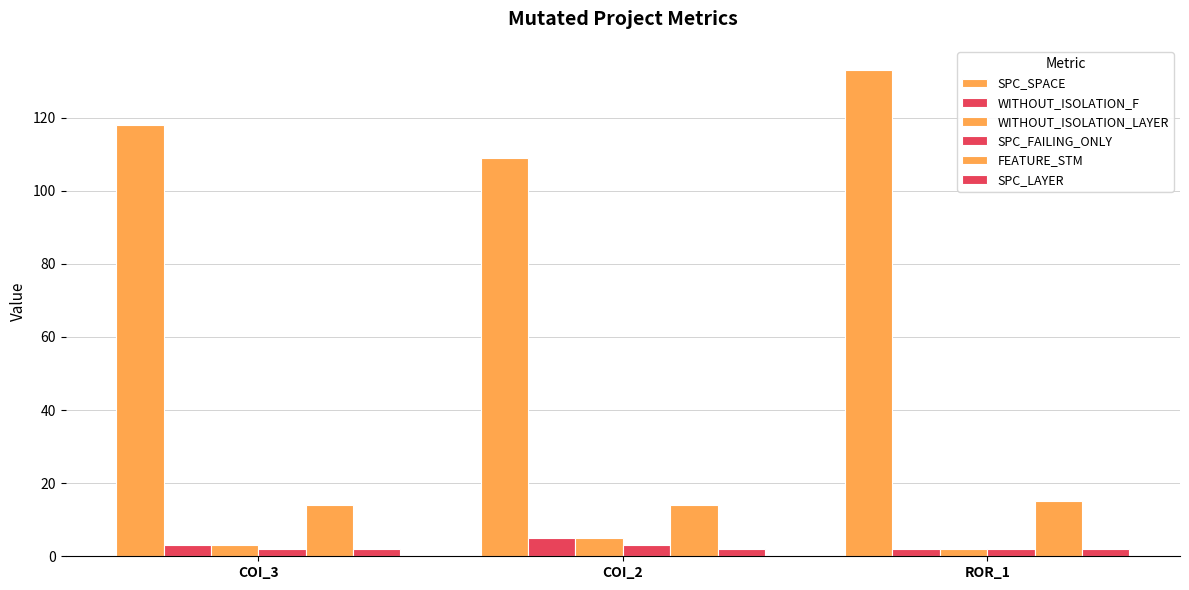

Count the number of data series in this chart.

6